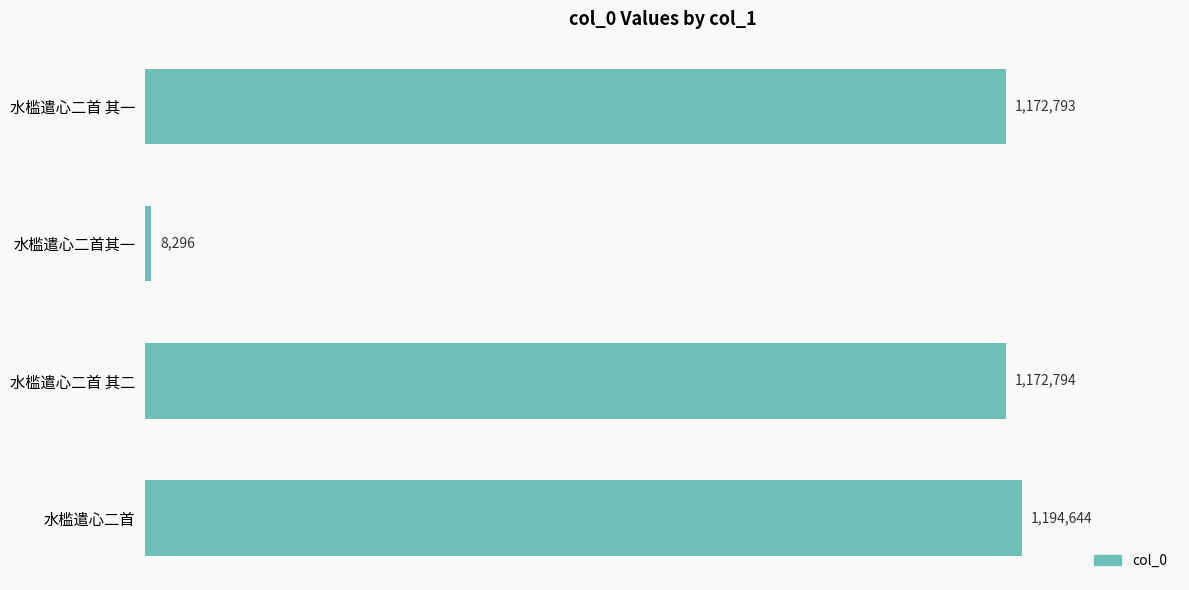

Which label corresponds to the smallest value in the chart?

水槛遣心二首其一